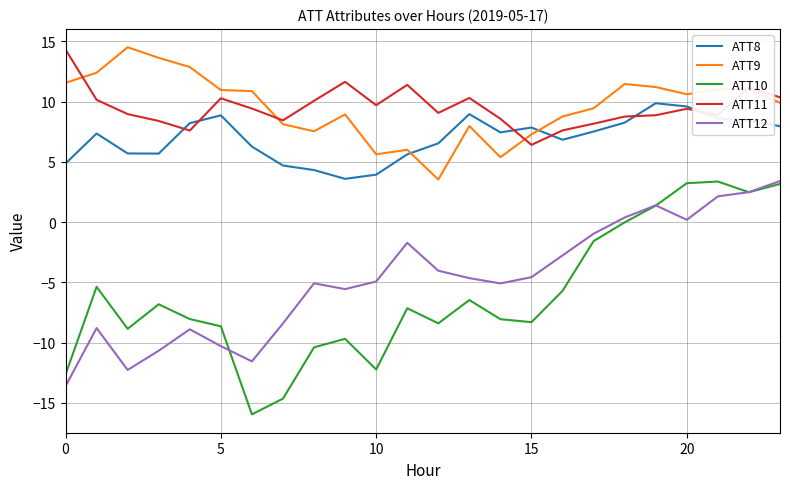

What is the average value of the ATT12 series?

-4.7